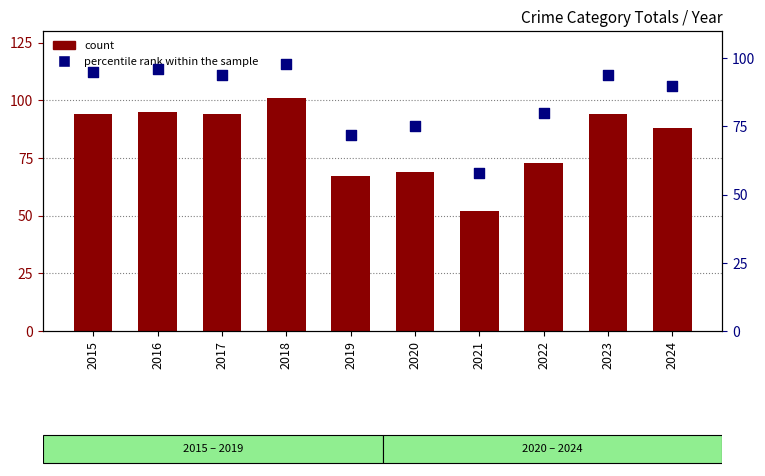

Which series reaches the minimum Y coordinate?

count